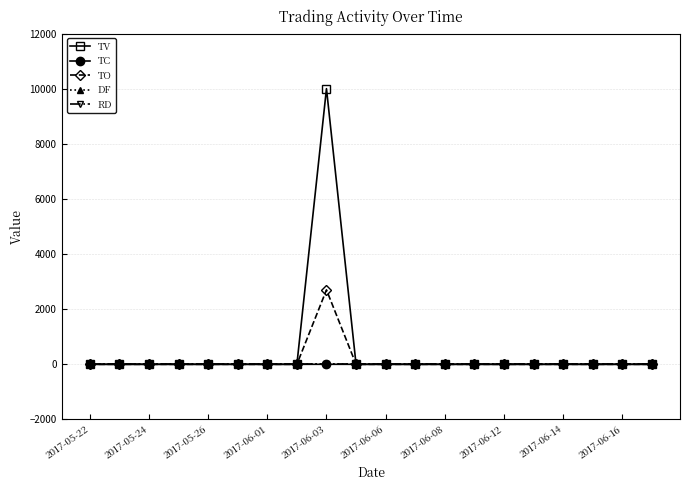

What are all the series names shown in the legend?

TV, TC, TO, DF, RD